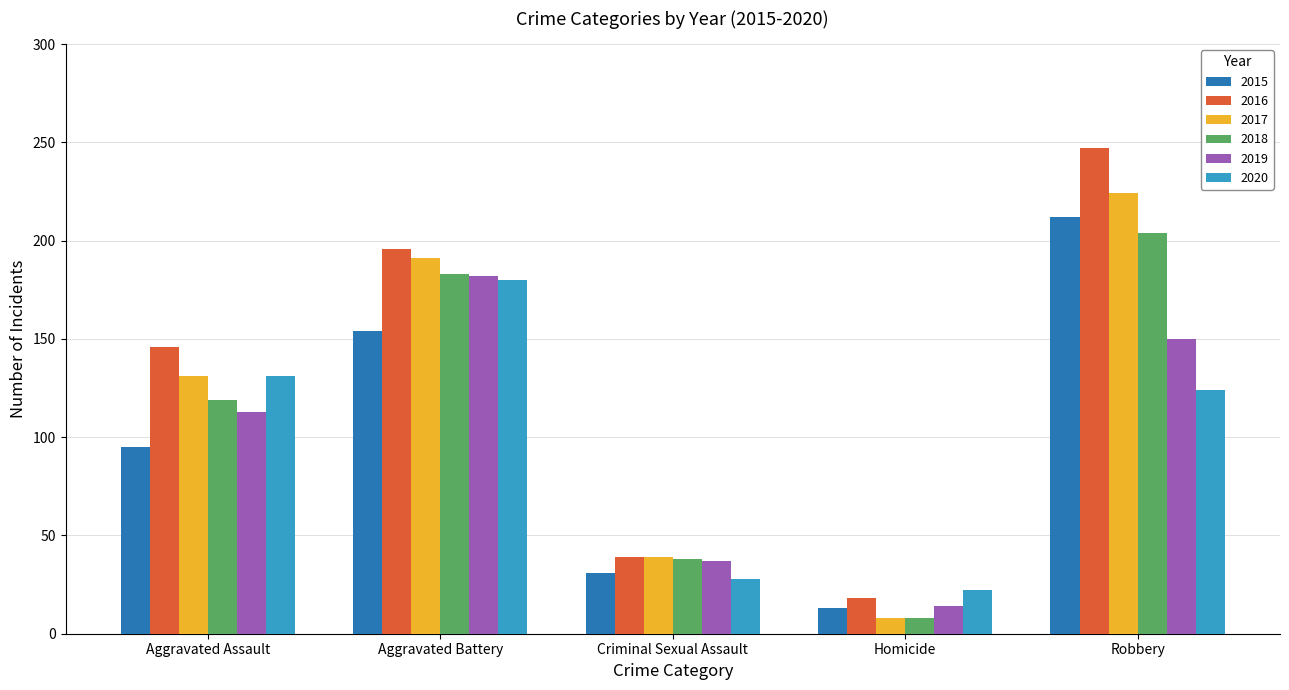

The value of 2016 at Aggravated Assault is 41. True or false?

False